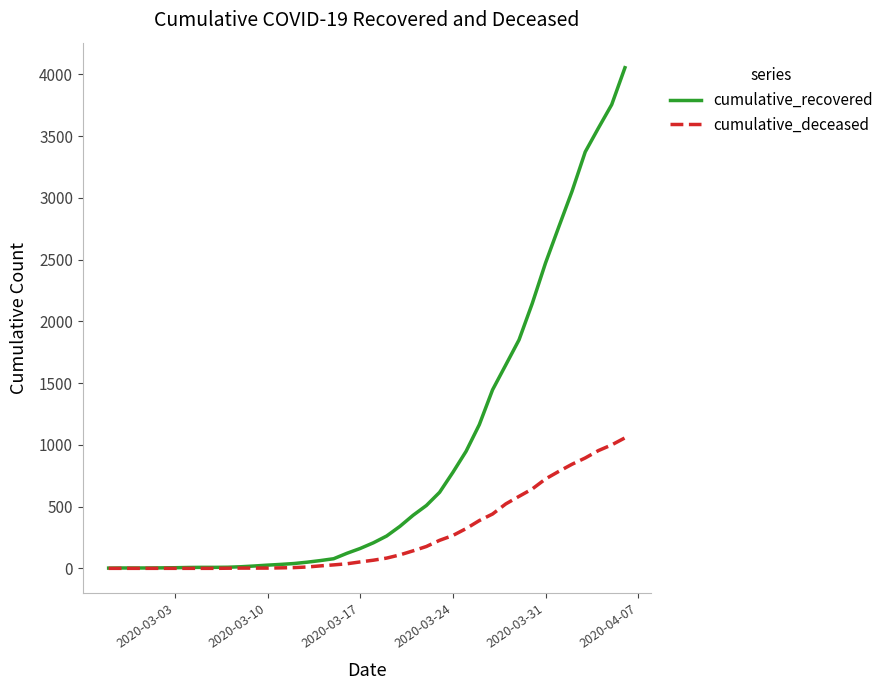

Which series has the largest total across all categories?

cumulative_recovered